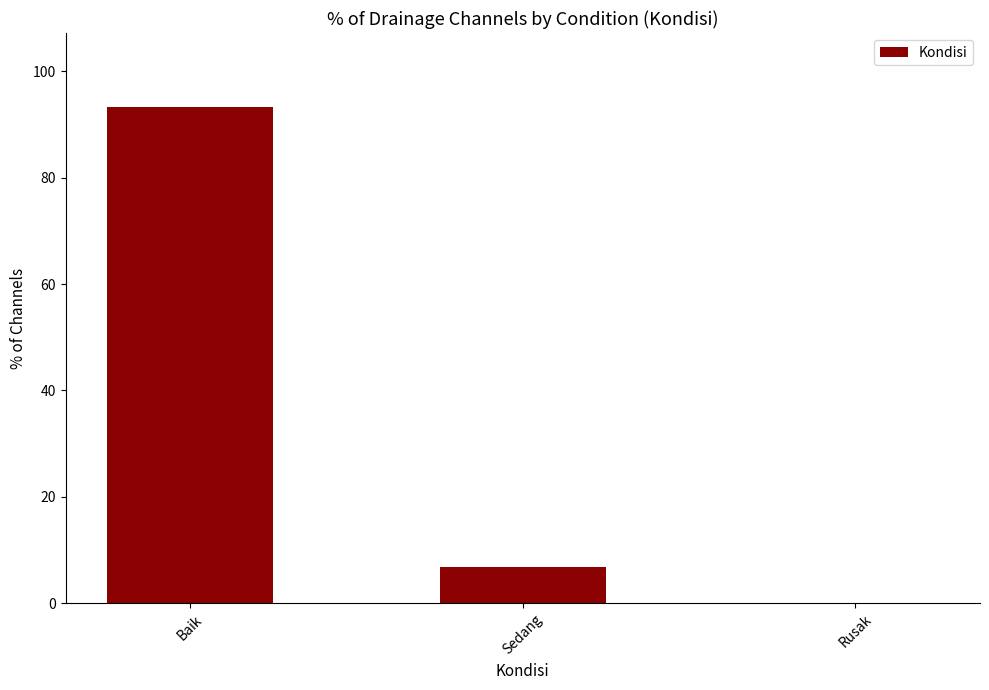

What is the change in value from Baik to Rusak?

-93.2